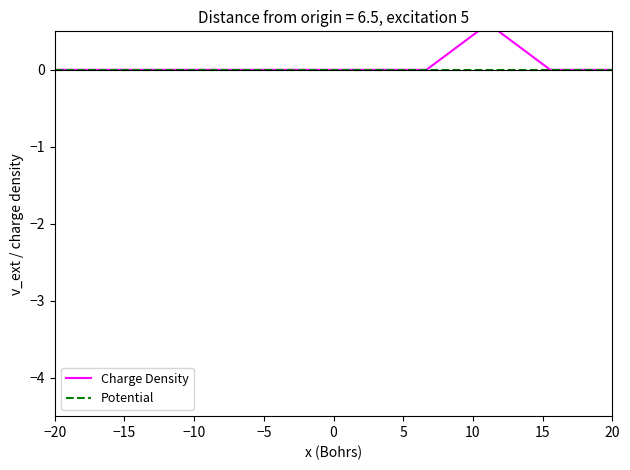

Which series has the widest spread of values?

Charge Density